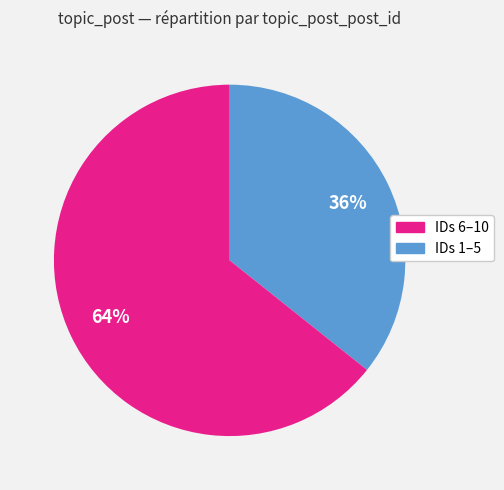

Does any single category account for the majority?

Yes